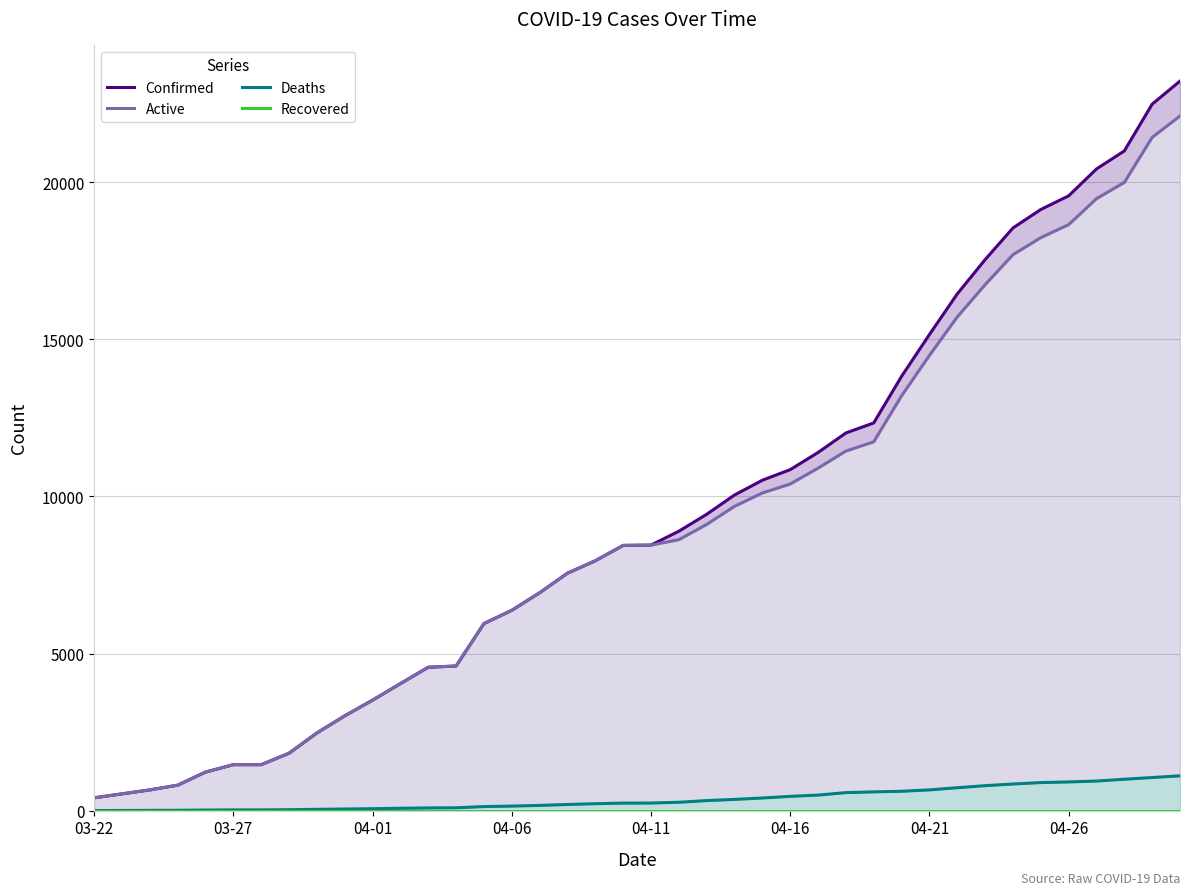

Which series has the largest total across all categories?

Confirmed